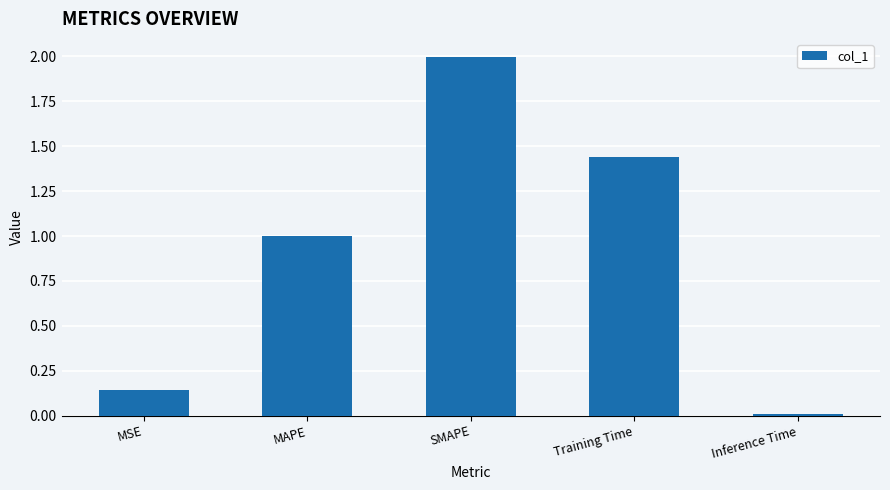

What position from the right is Training Time?

2